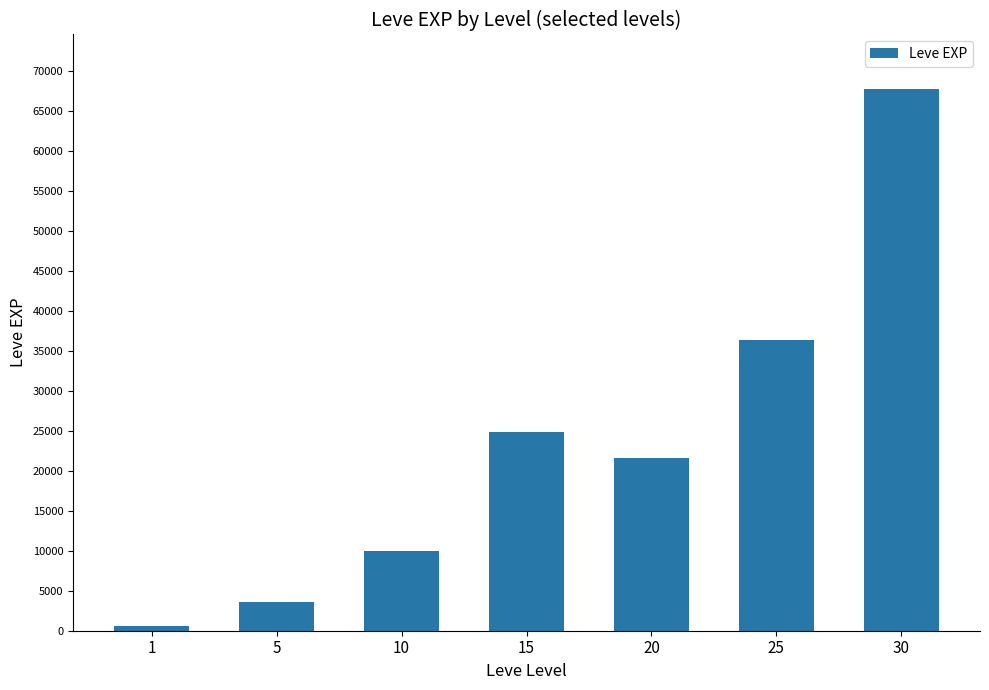

What is the minimum value shown in the chart?

630